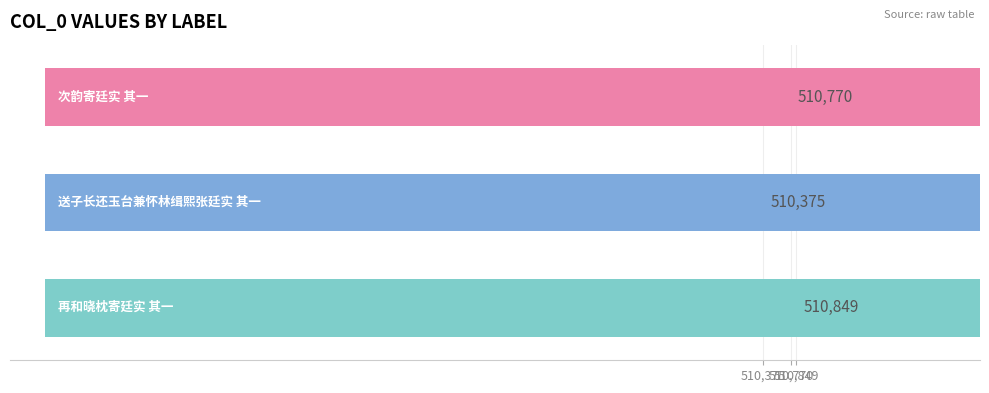

What is the difference between the maximum and minimum values?

474